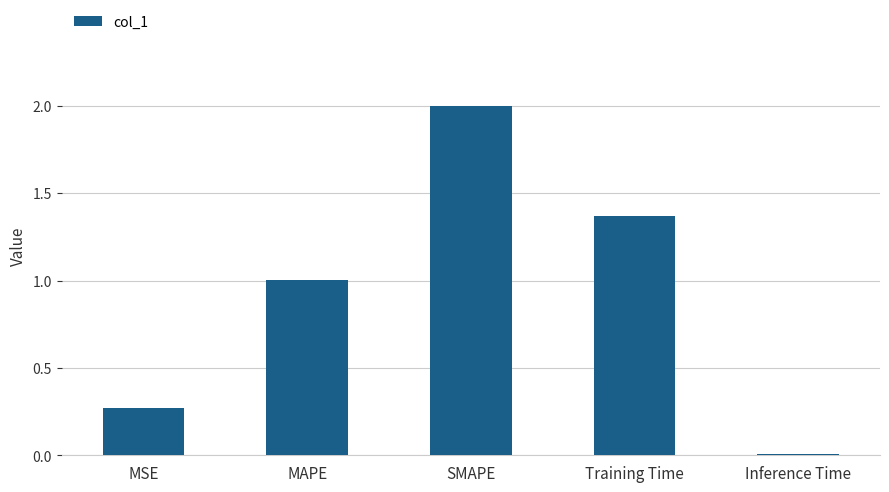

Which has a higher value, Training Time or SMAPE?

SMAPE